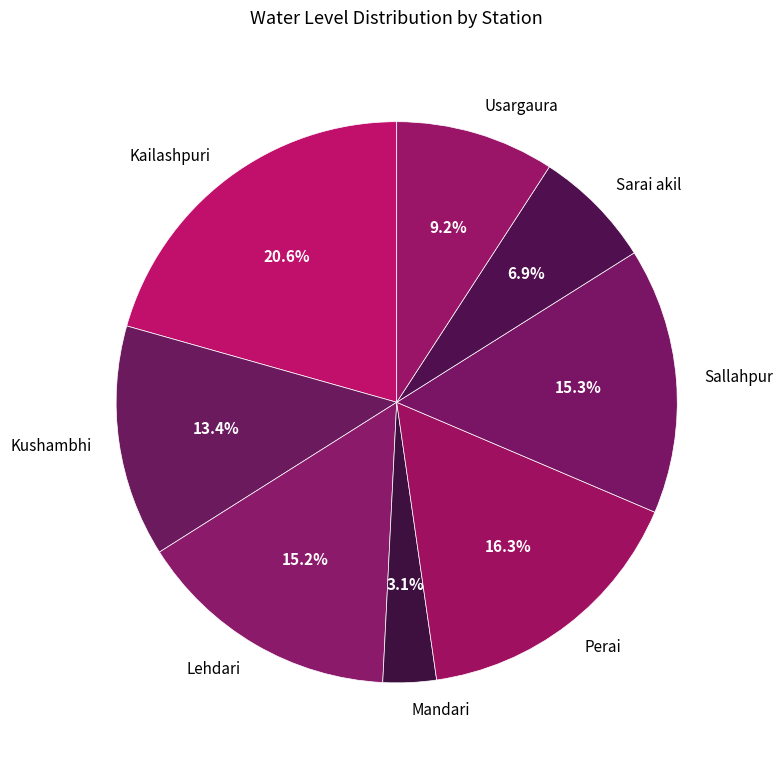

To the nearest percent, what is the difference between the largest and smallest slice percentages?

18%